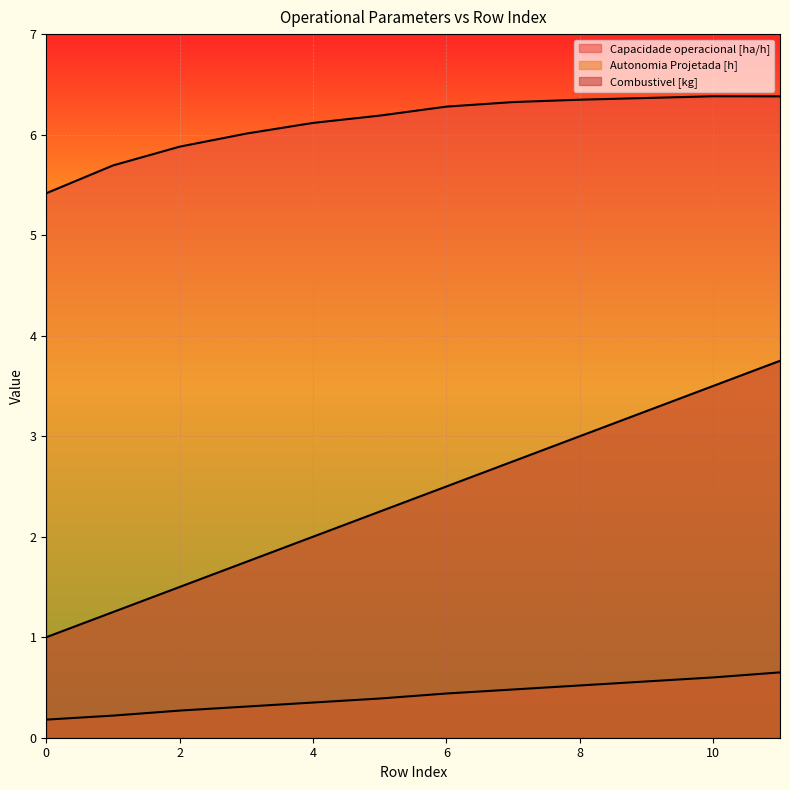

How many lines are shown in the chart?

3